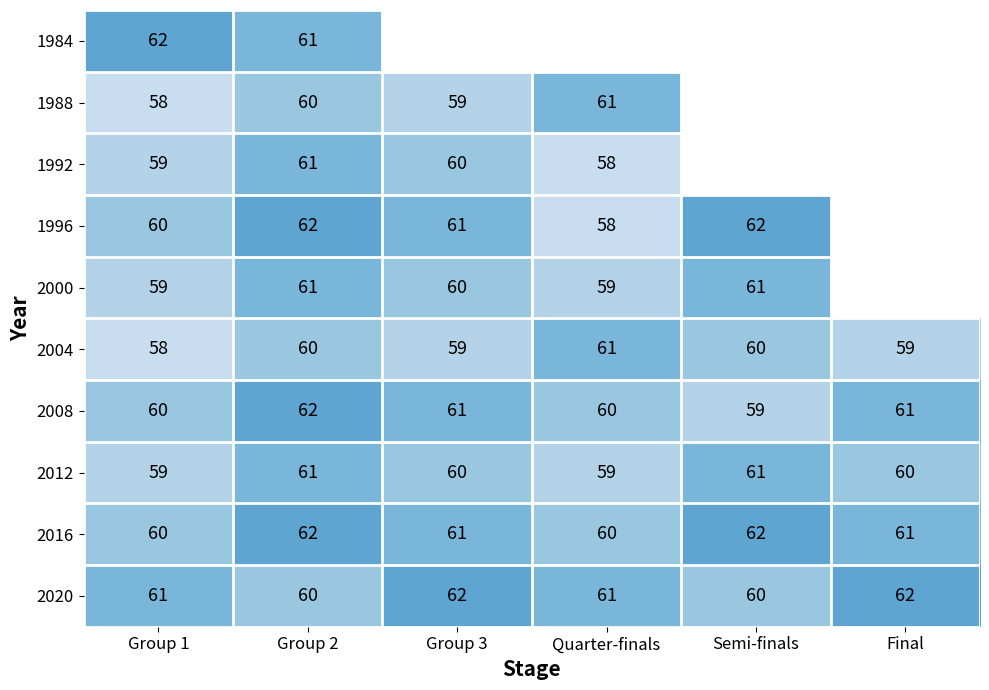

What is the approximate value of 2012 at Group 3?

60